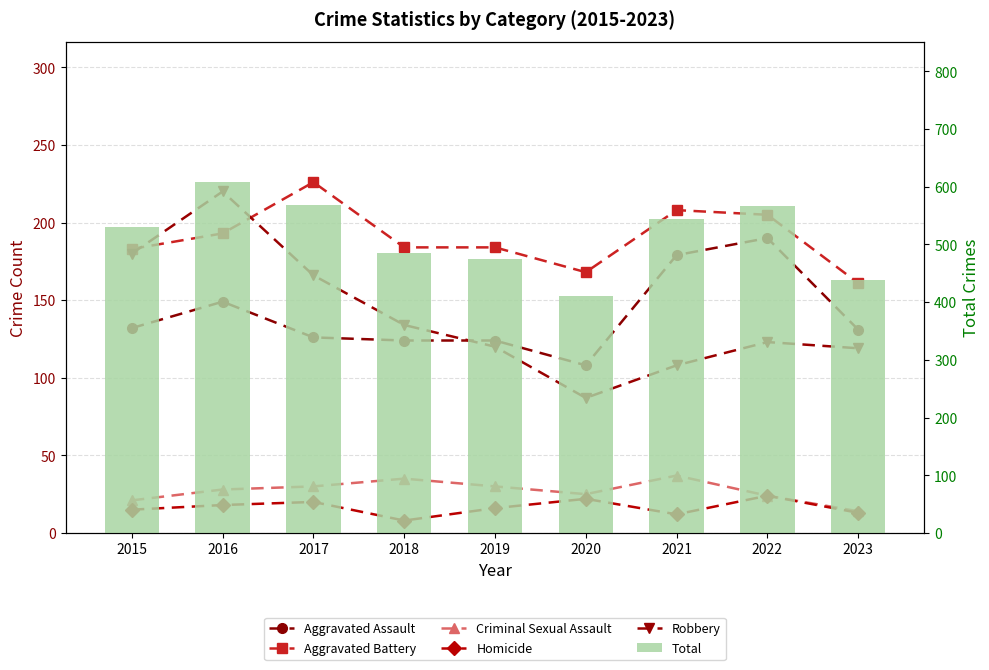

What is the difference between the second highest and minimum values in the Total series?

158